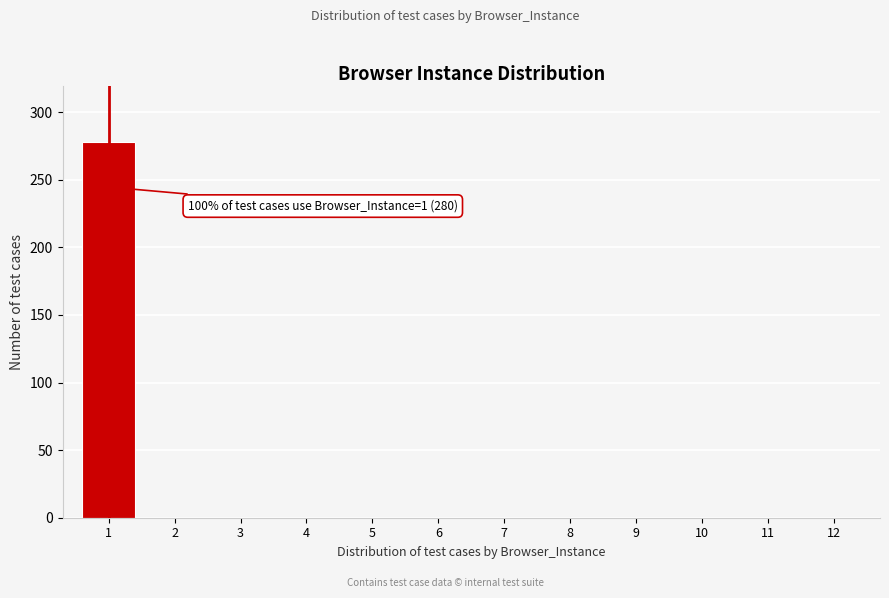

Reading right to left, transcribe all the data shown in this chart.

12=0	11=0	10=0	9=0	8=0	7=0	6=0	5=0	4=0	3=0	2=0	1=278